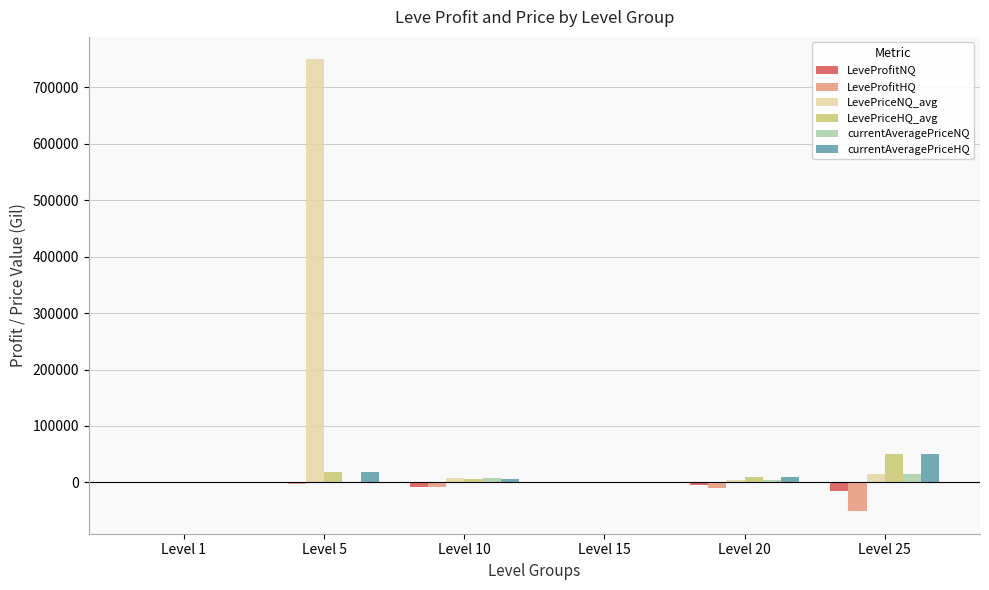

Are the bars horizontal?

No